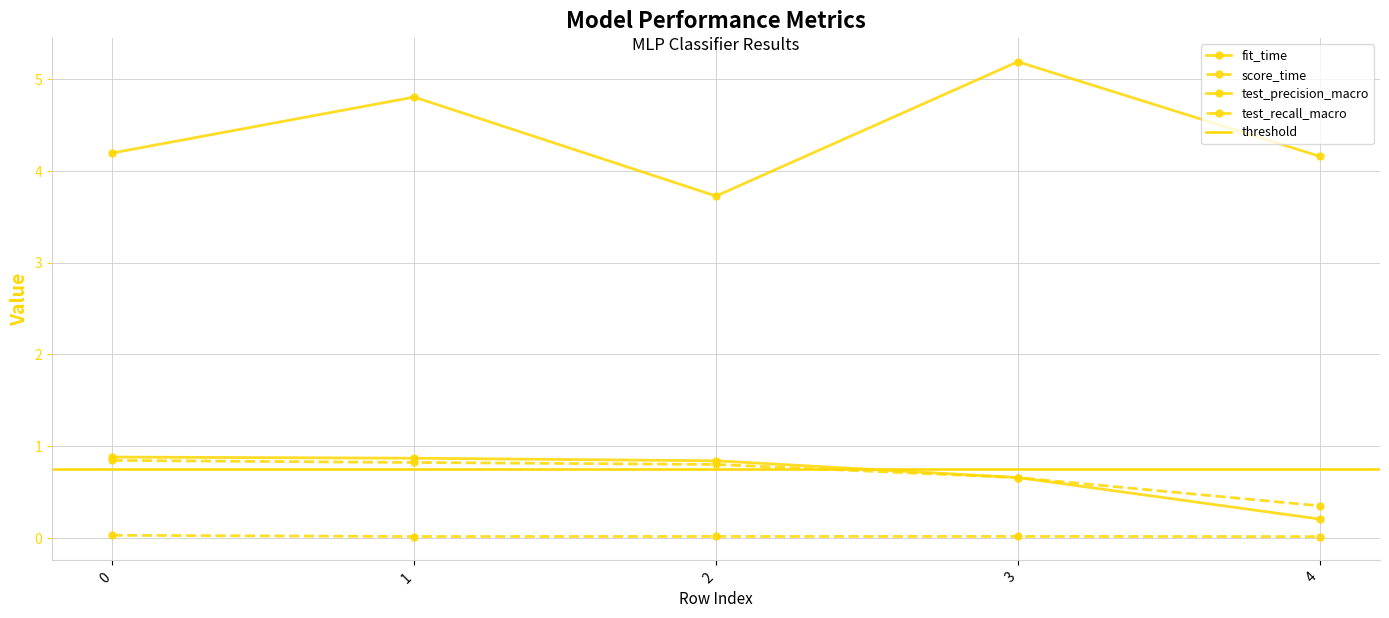

How many interior local valleys does the fit_time series have?

1